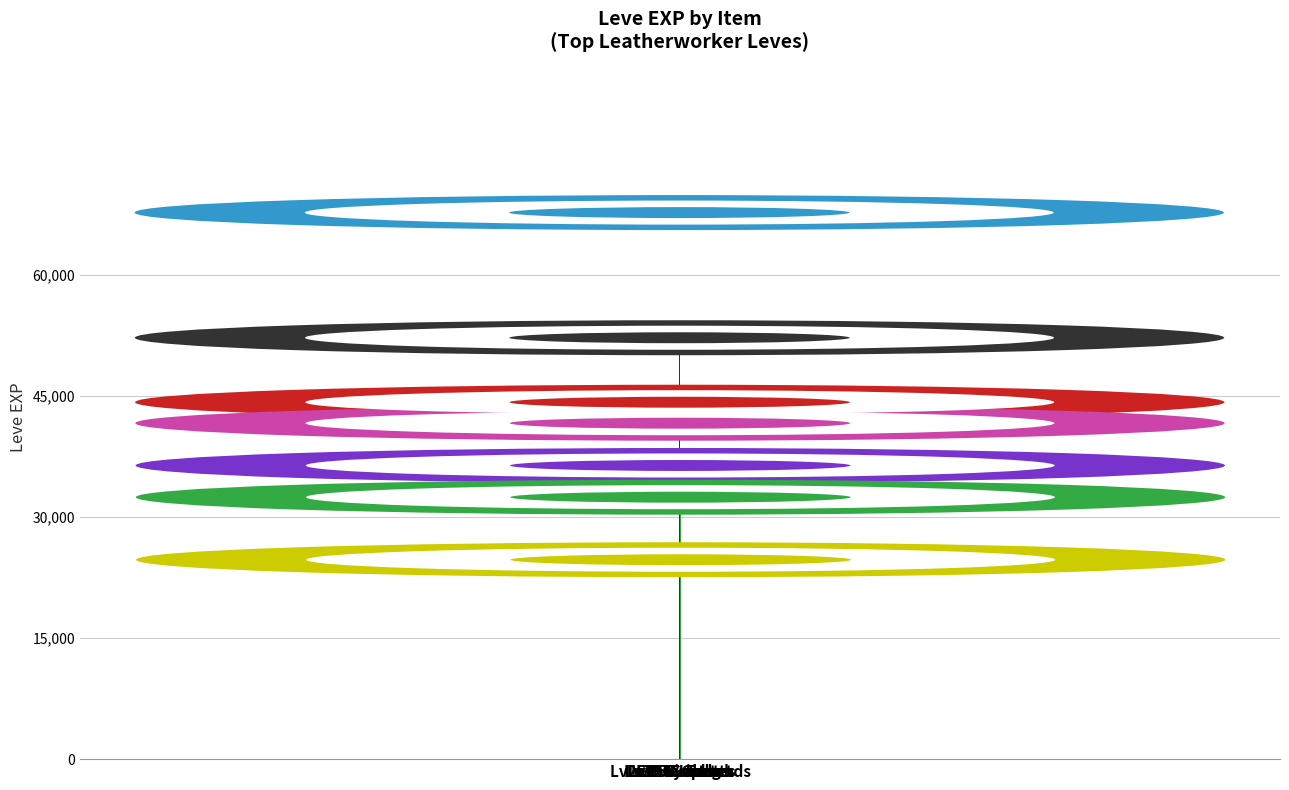

What is the value of the 3rd bar from the left?

44230